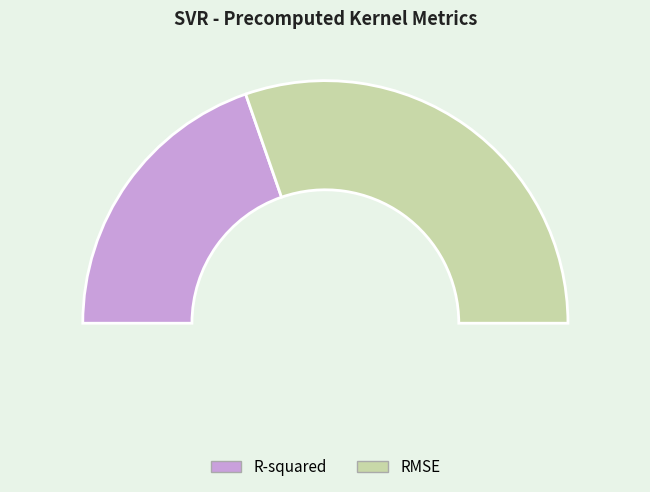

To the nearest percent, what is the difference between the RMSE and R-squared slice percentages?

21%